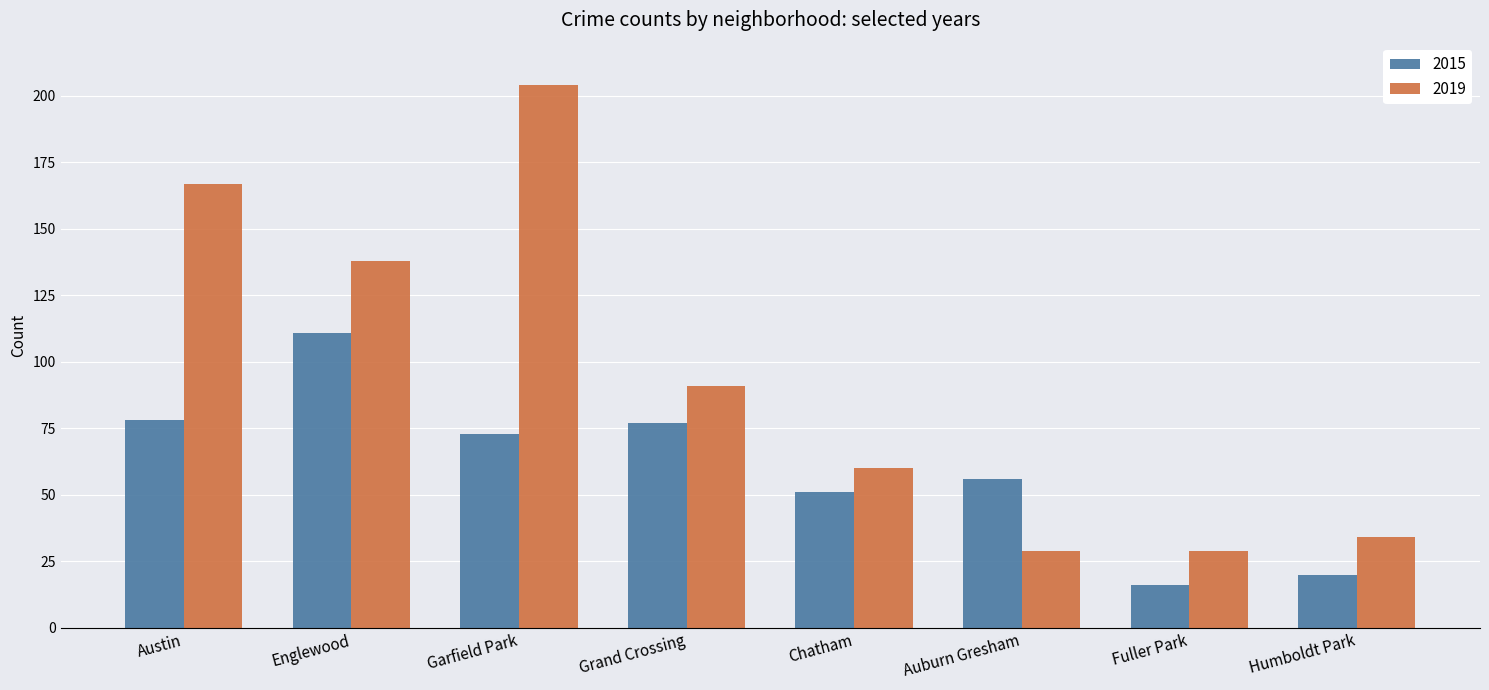

Reading left to right, transcribe all the data shown in this chart.

2015: Austin=78	Englewood=111	Garfield Park=73	Grand Crossing=77	Chatham=51	Auburn Gresham=56	Fuller Park=16	Humboldt Park=20
2019: Austin=167	Englewood=138	Garfield Park=204	Grand Crossing=91	Chatham=60	Auburn Gresham=29	Fuller Park=29	Humboldt Park=34